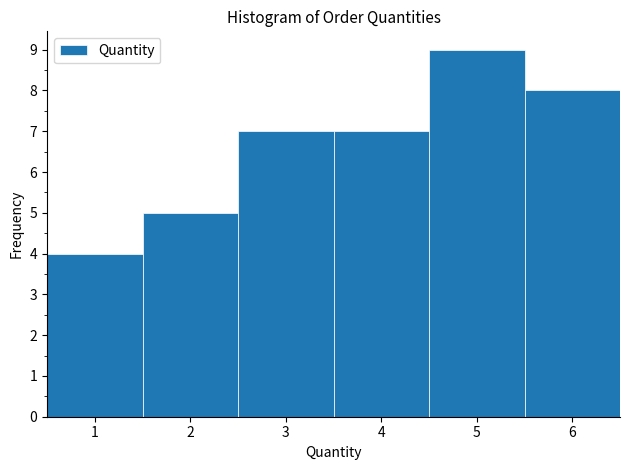

Which range on the x-axis has the tallest bar?

4.5 to 5.5